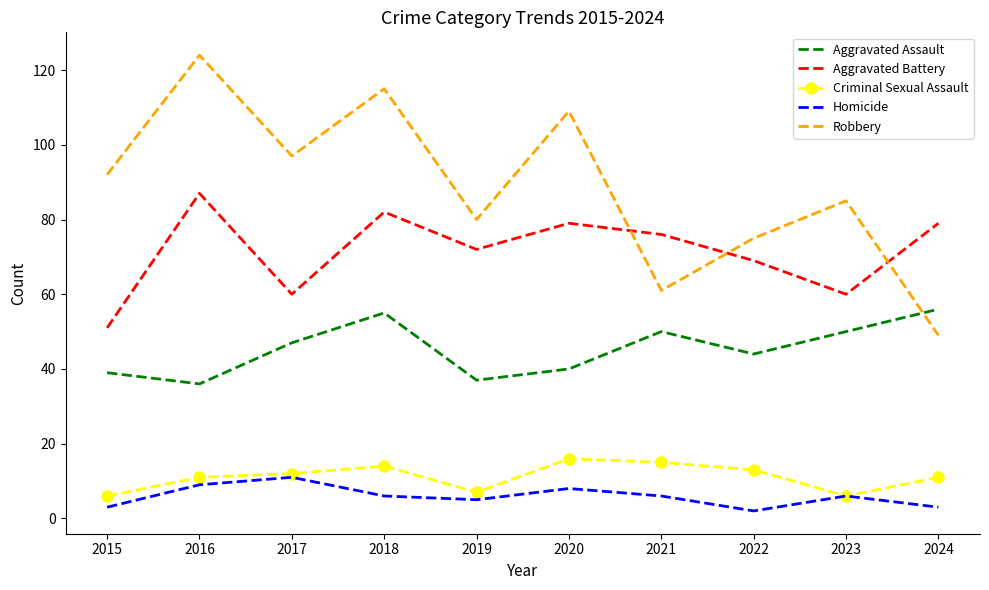

What is the maximum value shown in the chart?

124